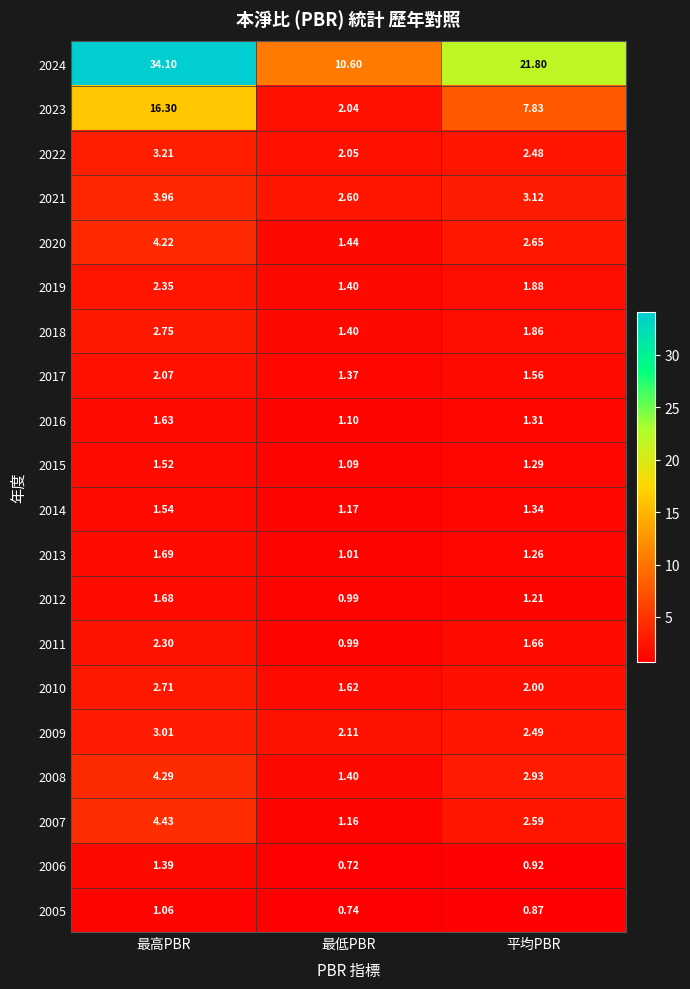

Which label corresponds to the smallest value in the chart?

最低PBR